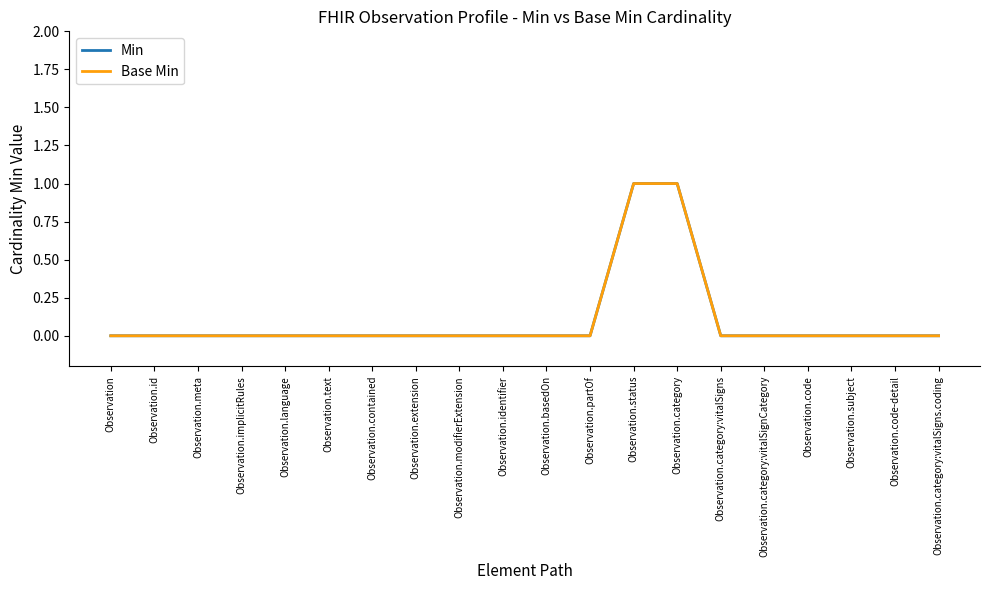

Which category has the lowest value in the Min series?

Observation